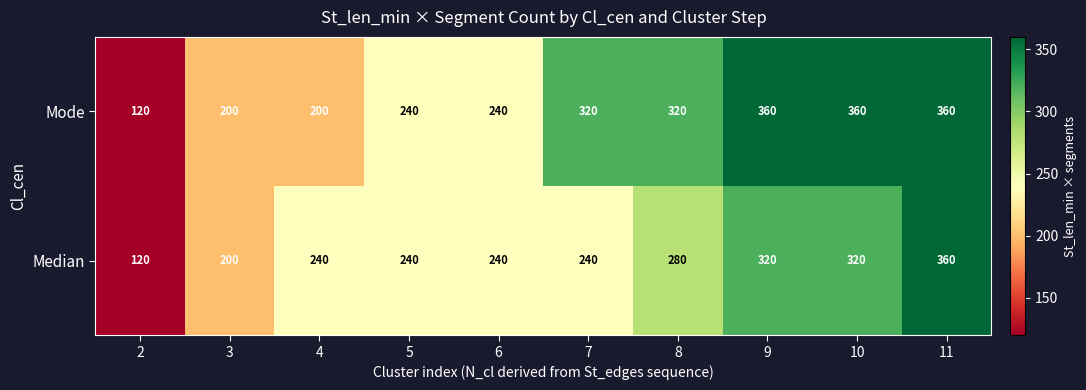

List the series in order of their overall mean, highest first.

Mode, Median